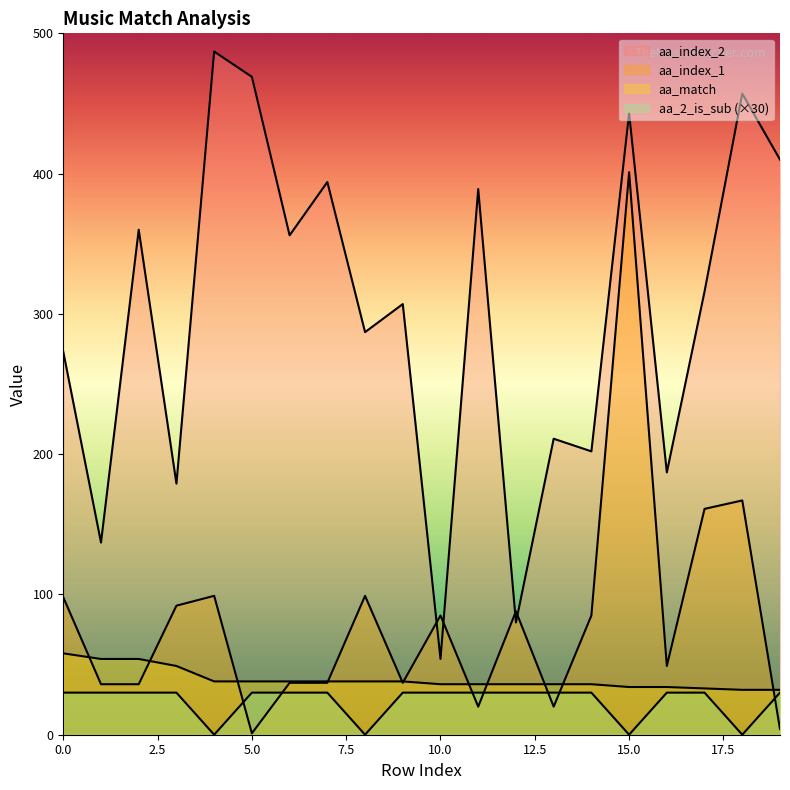

At which category does the chart reach its peak across all series?

4